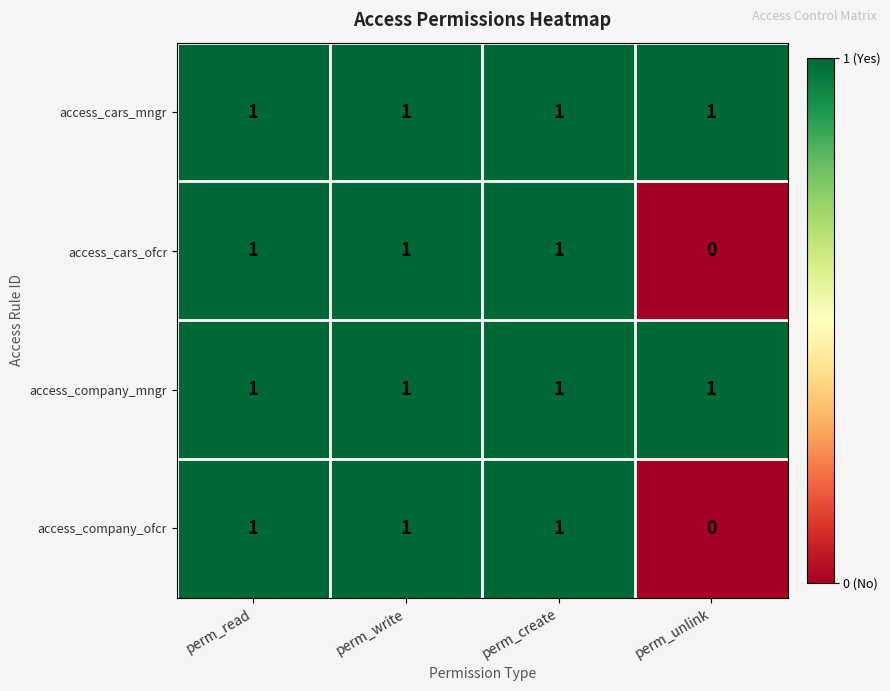

At which category does the chart reach its minimum across all series?

perm_unlink